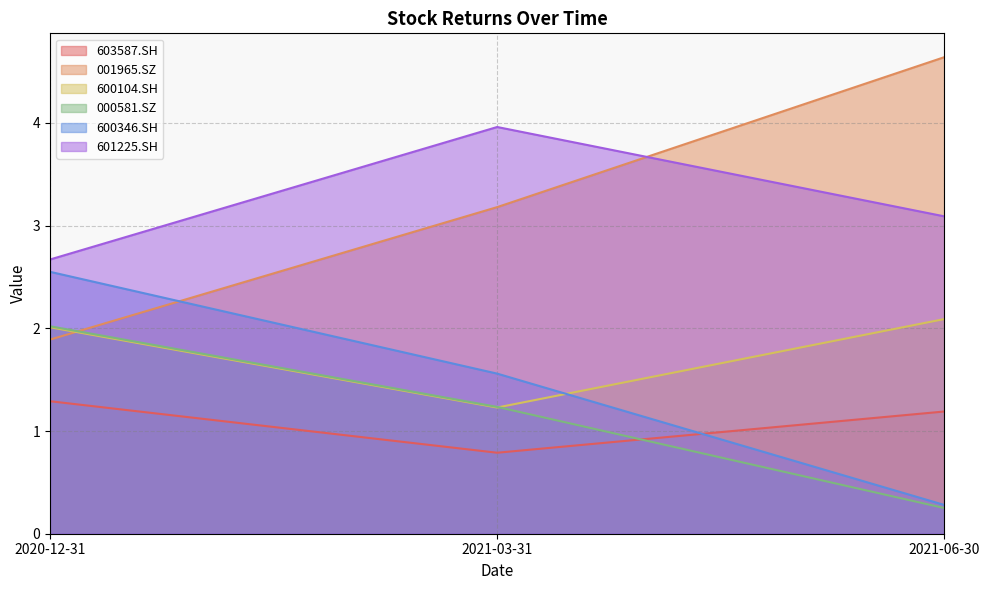

Between 2021-06-30 and 2021-03-31, which is larger?

2021-06-30